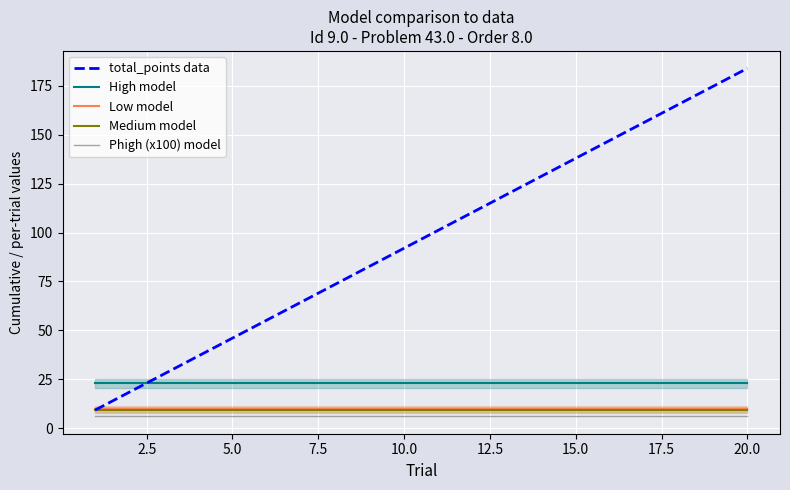

Is this an area chart (filled region under the line)?

No